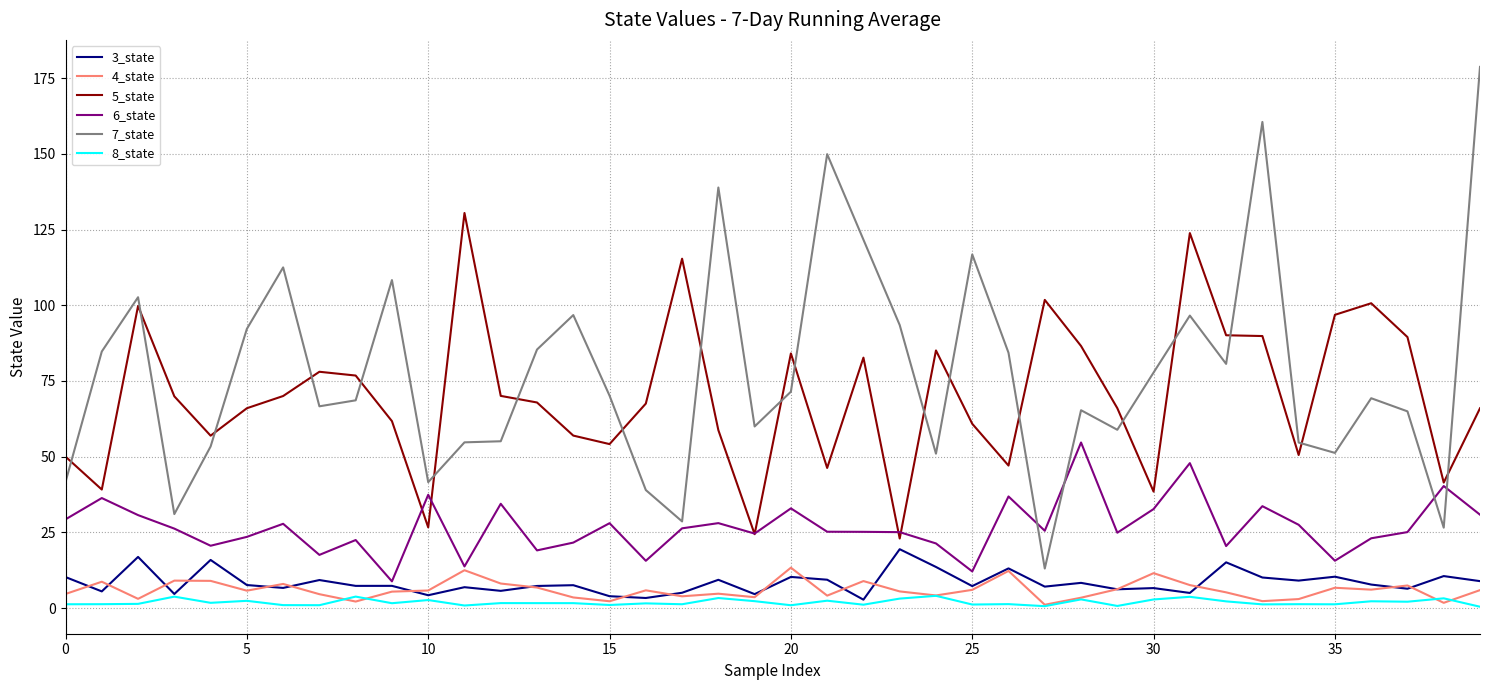

True or false: 5_state and 8_state intersect in this chart.

False